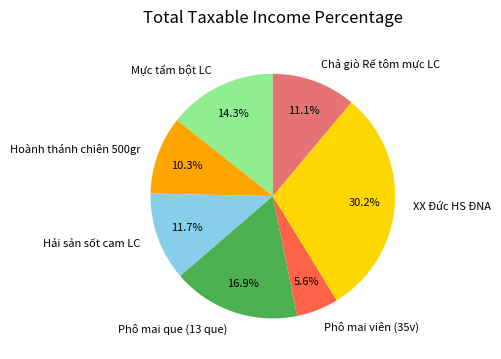

Is it true that Phô mai que (13 que) is 28% of the pie?

False